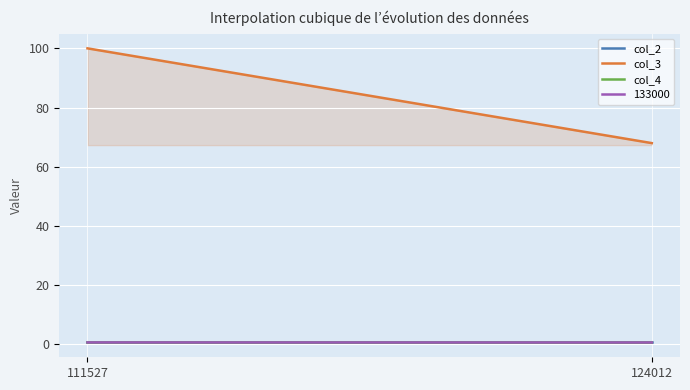

What is the sum of the col_2 values at 111527 and 124012?

1.3